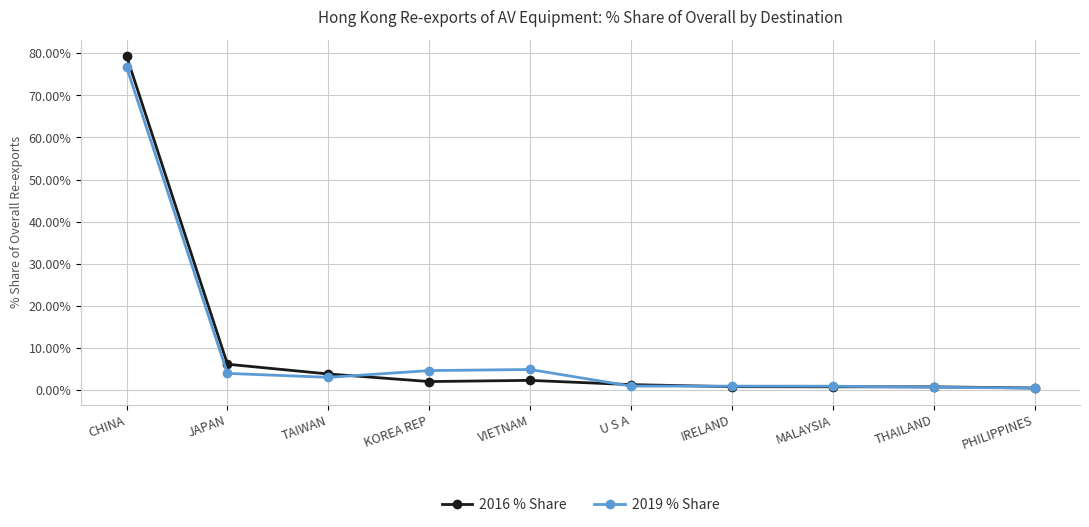

Is the value of 2016 % Share at PHILIPPINES greater than the value of 2019 % Share at VIETNAM?

No